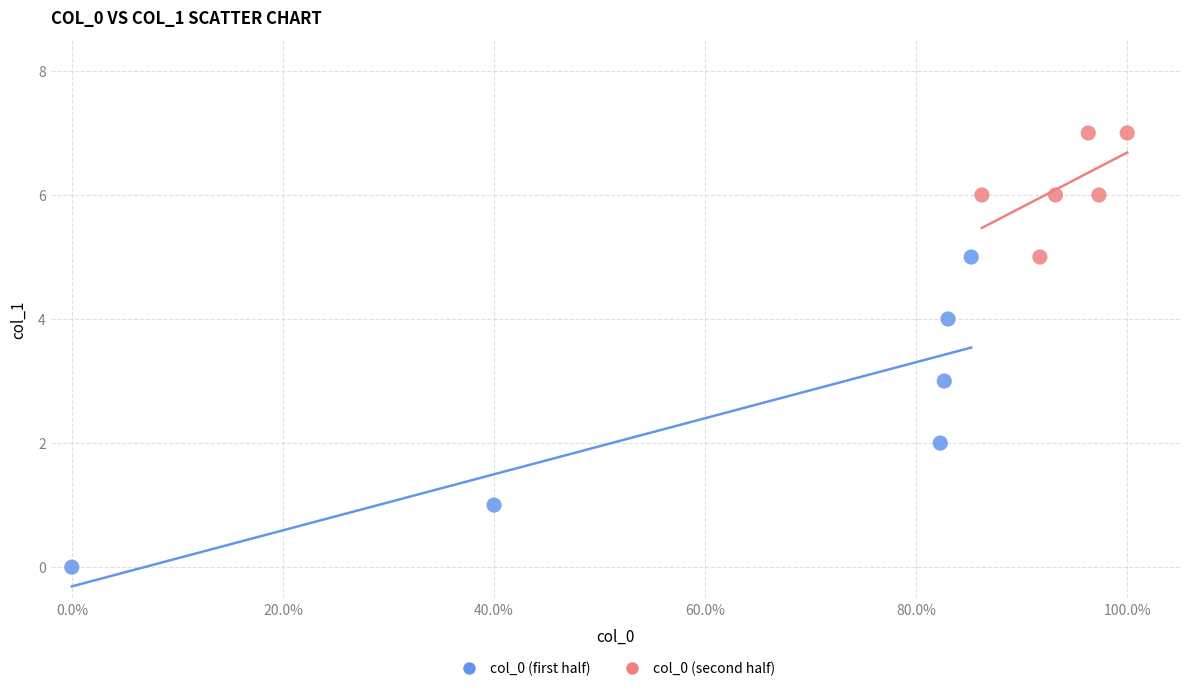

Which series contains the lowest Y value?

col_0 (first half)